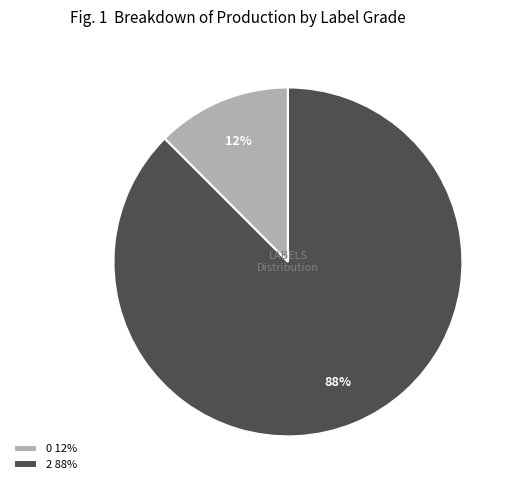

Is the sum of 2 88% and 0 12% greater than half?

Yes